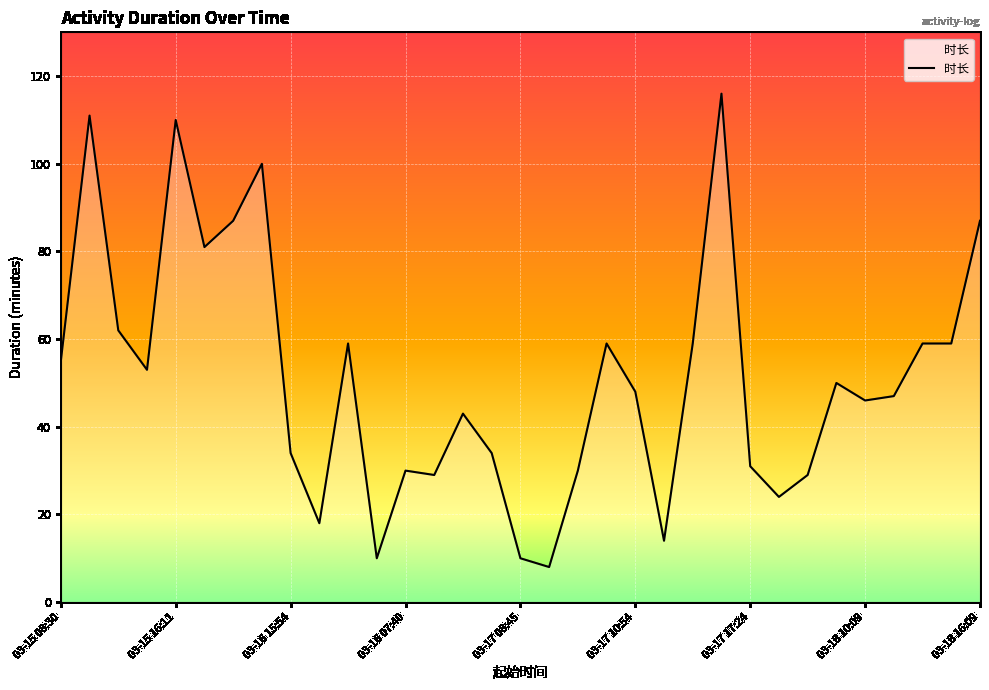

What is the difference between the maximum and minimum values?

108